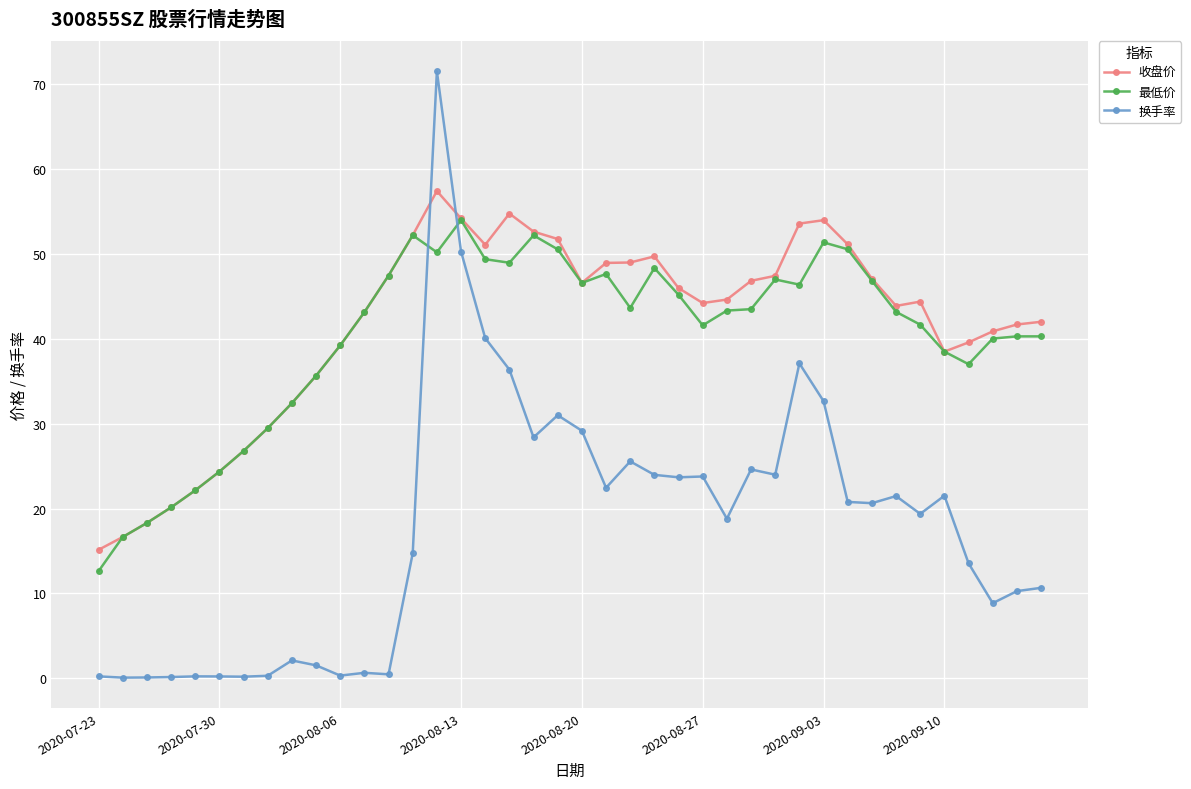

What is the minimum value for 收盘价?

15.1